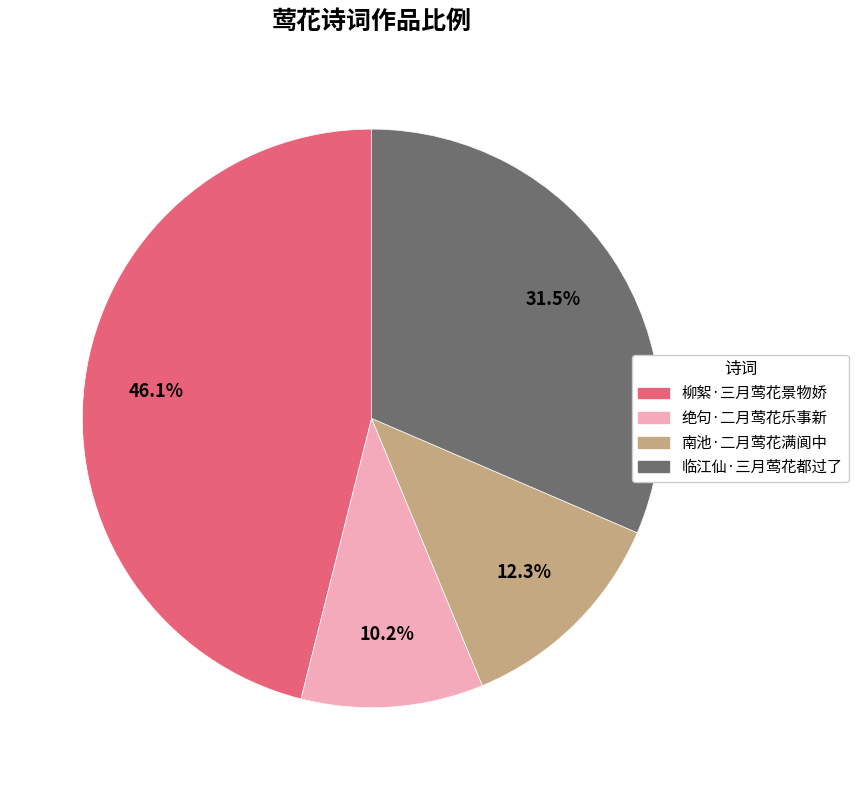

Which has a higher value, 南池·二月莺花满阆中 or 柳絮·三月莺花景物娇?

柳絮·三月莺花景物娇